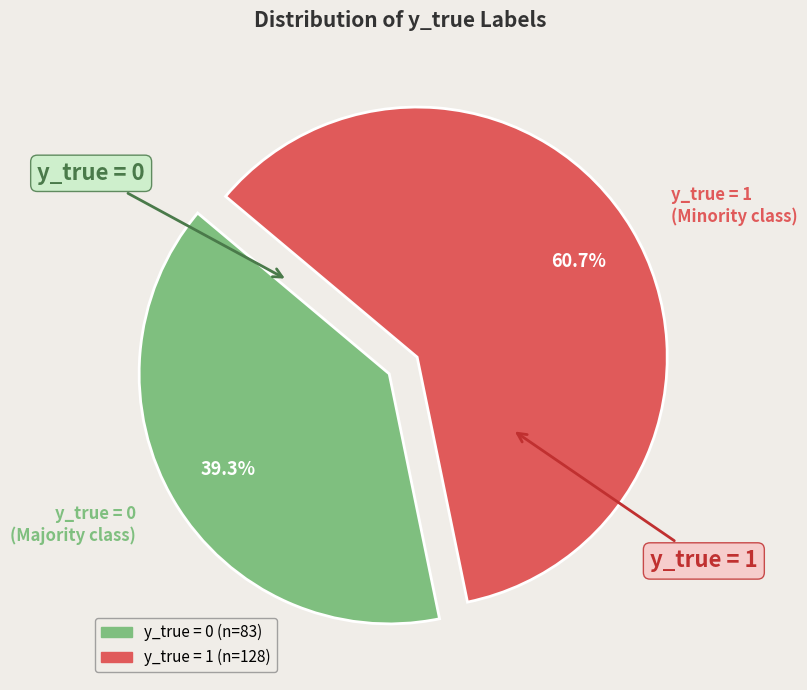

Is there any slice that represents more than half of the pie?

Yes